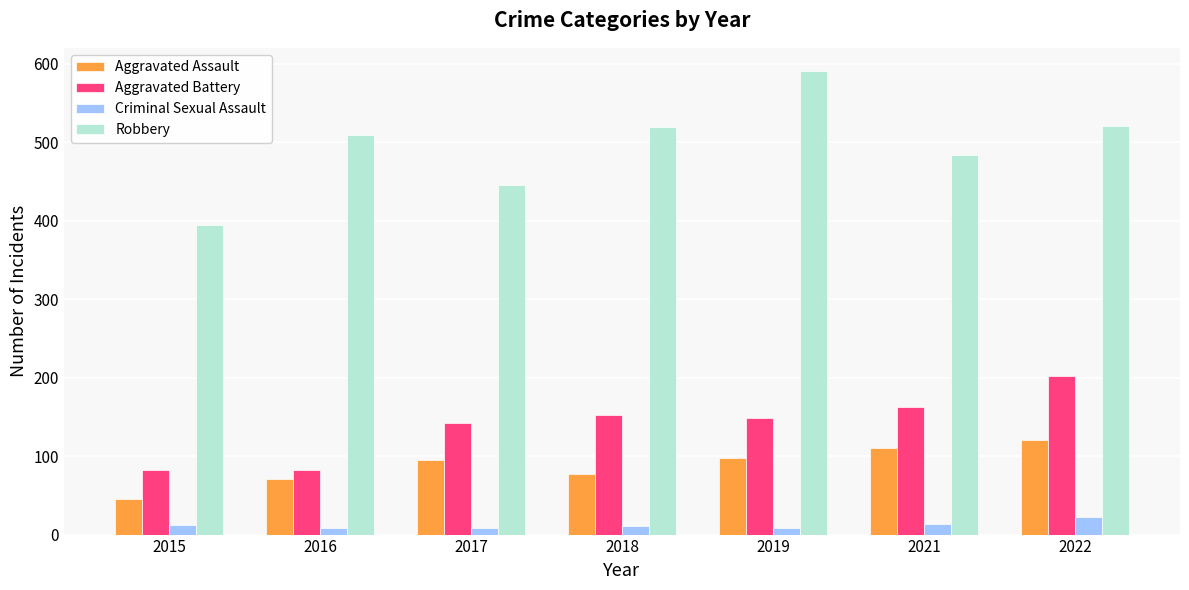

What is the sum of all Aggravated Assault values?

618